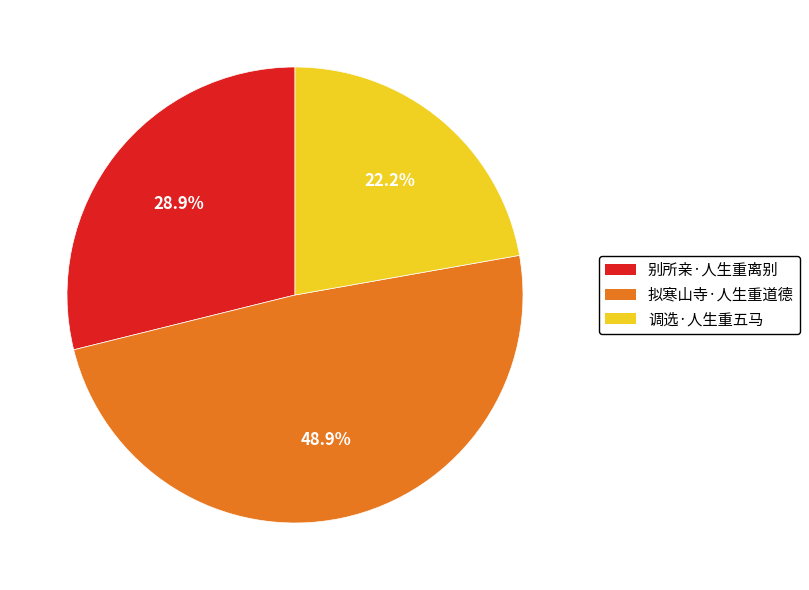

To the nearest percent, what is the combined percentage of 别所亲·人生重离别 and 拟寒山寺·人生重道德?

78%